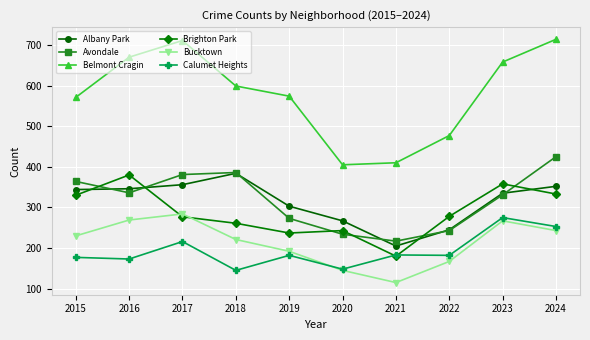

How many series are shown in this chart?

6